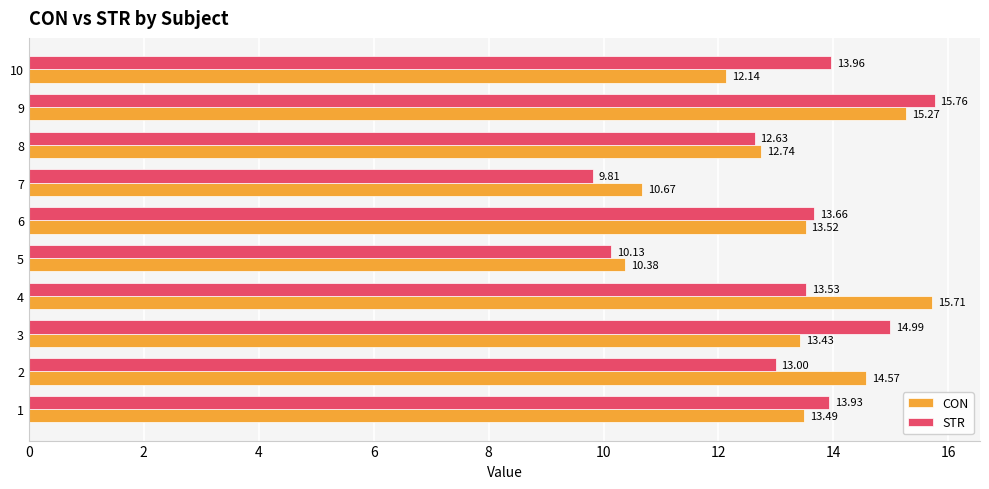

Which series has the largest total across all categories?

CON